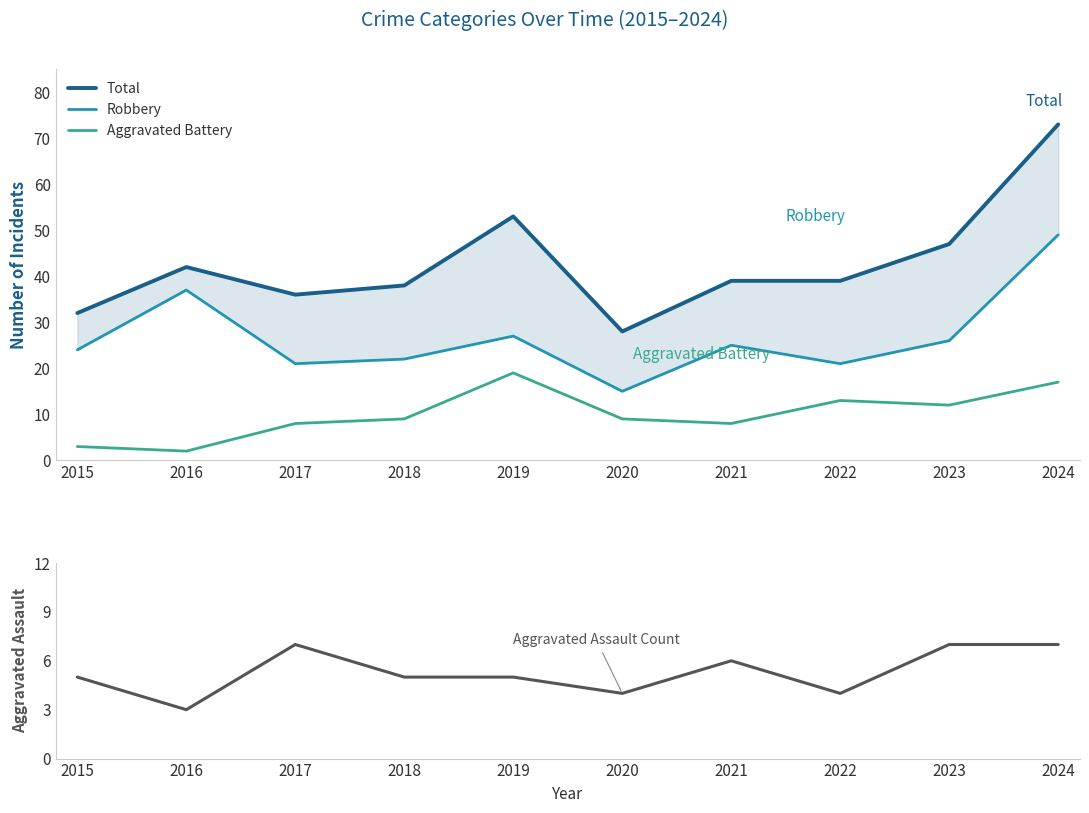

At which category is the sum across all series the highest?

2024